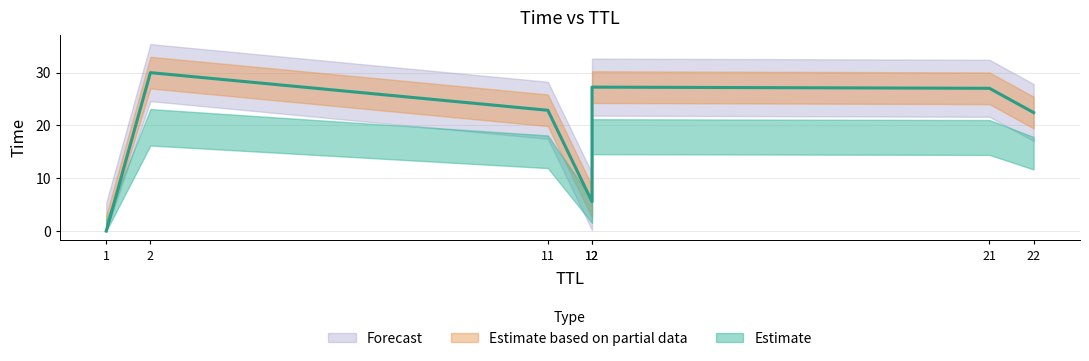

List the labels in order of value, largest first.

2, 12, 21, 11, 22, 12, 1